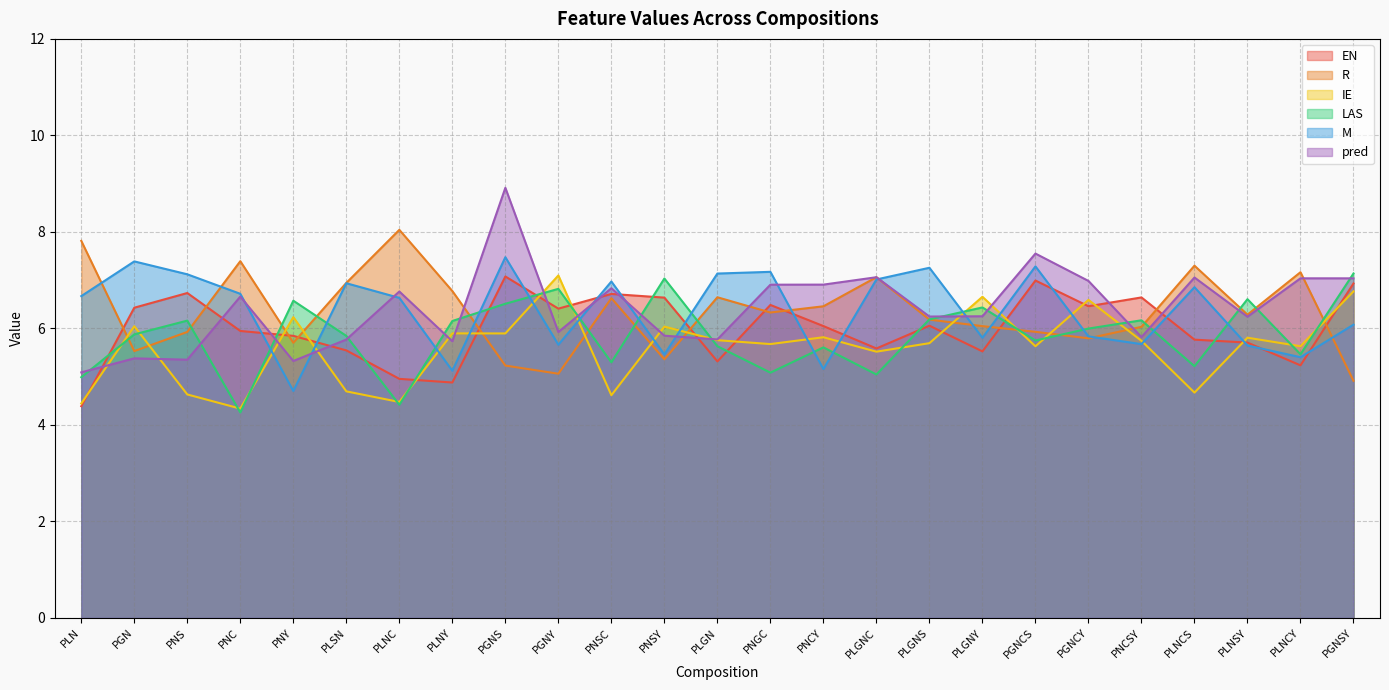

Which series has the largest range (max minus min)?

pred